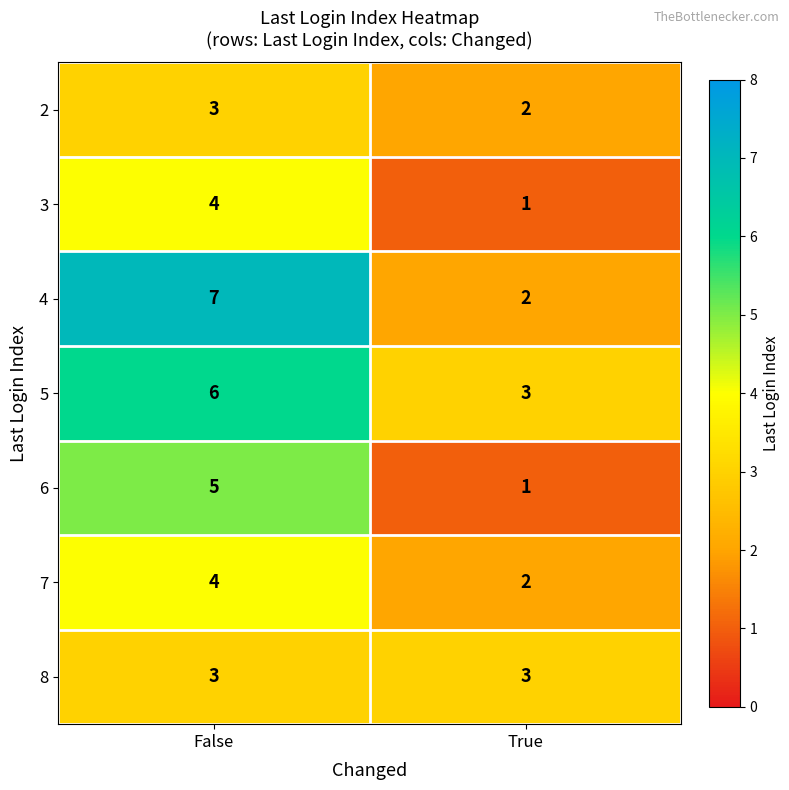

Reading left to right, list all the values displayed in this chart.

2: 3	2
3: 4	1
4: 7	2
5: 6	3
6: 5	1
7: 4	2
8: 3	3